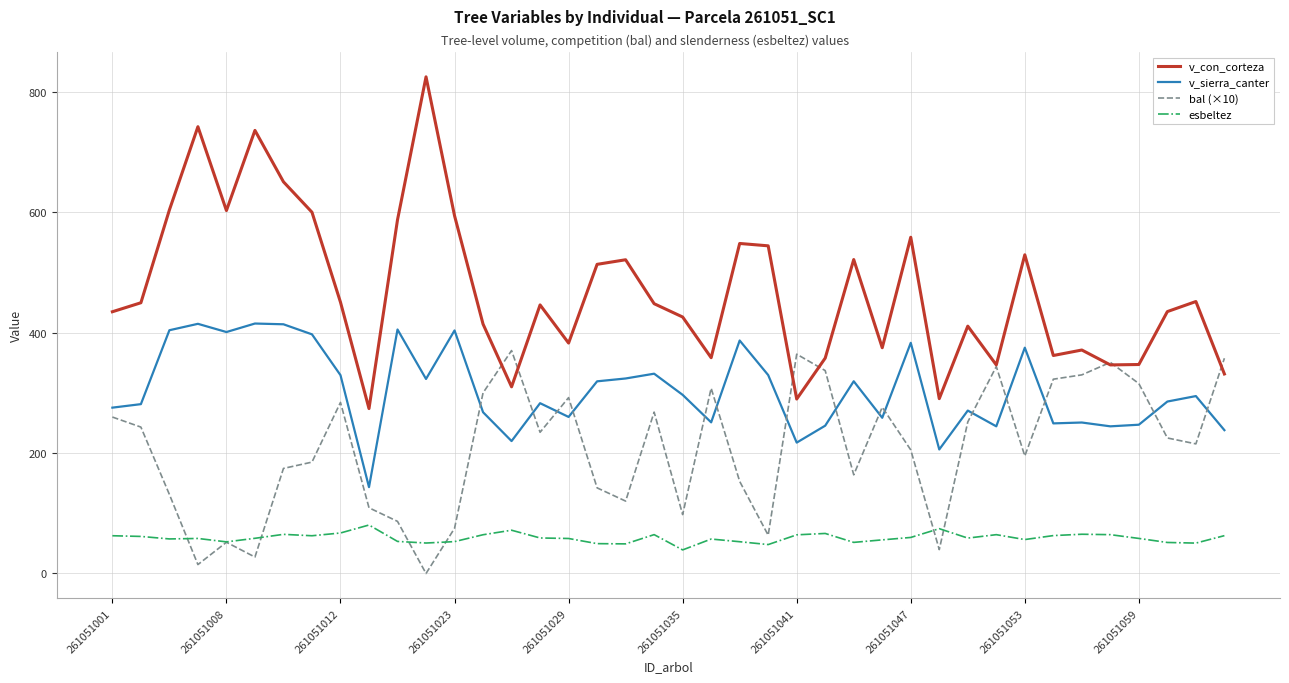

Which series has the widest spread of values?

v_con_corteza